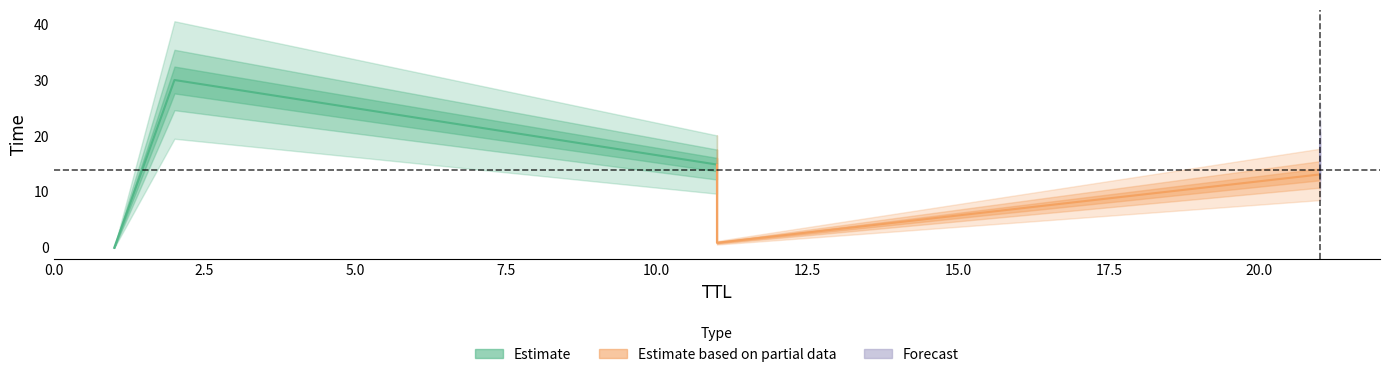

What is the difference between the maximum and minimum values?

30.0